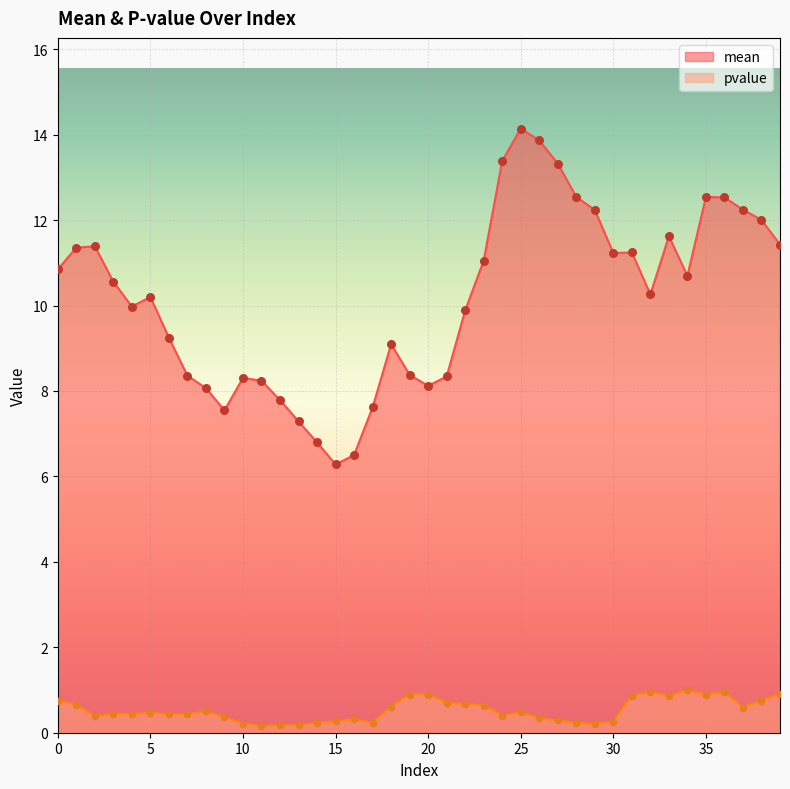

Which series reaches the maximum Y coordinate?

mean